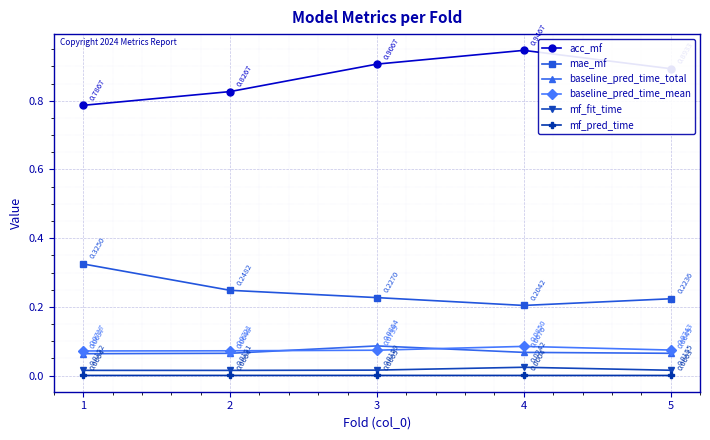

What is the total value across all series at 5?

1.3